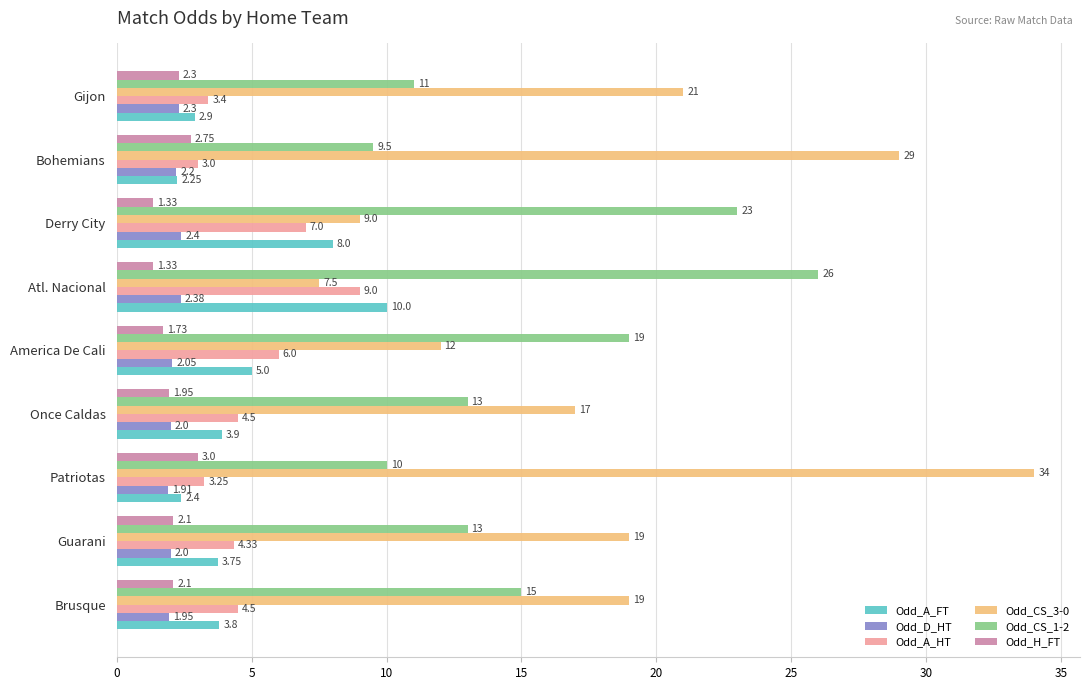

Which series has the widest spread of values?

Odd_CS_3-0